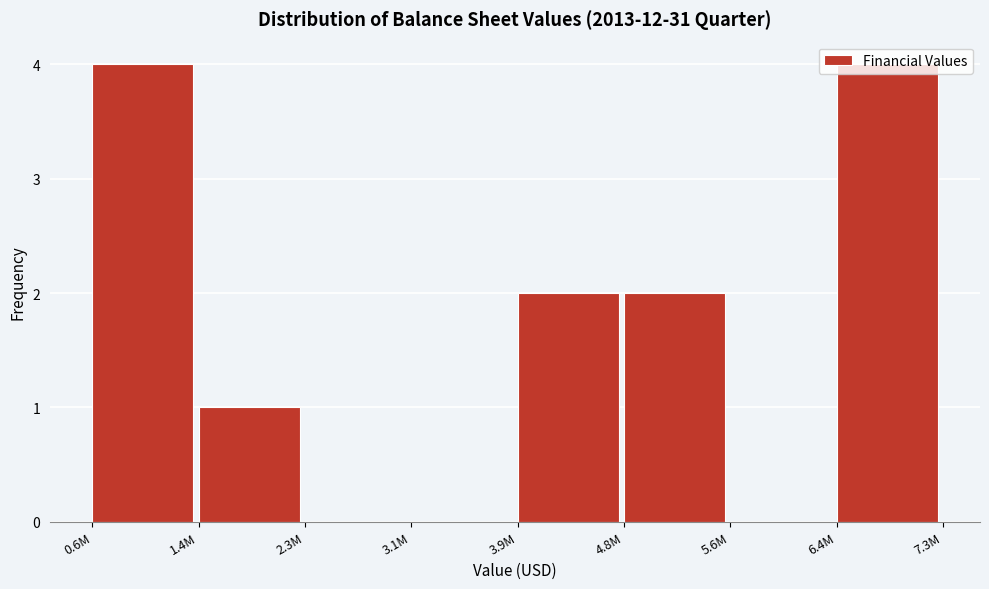

The chart shows a value of 2 at 6.4M. True or false?

False